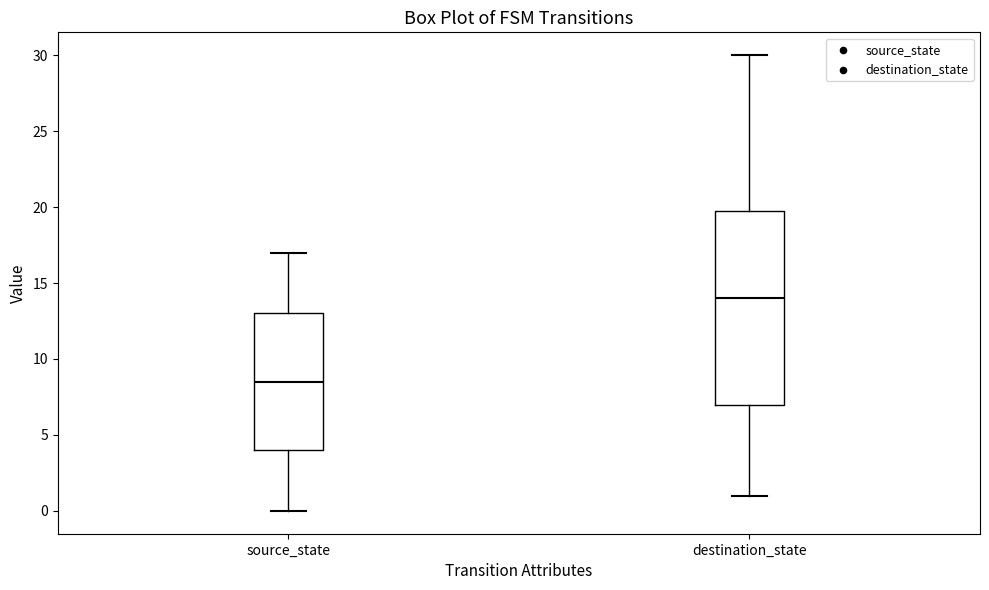

Reading left to right, read every box against the y-axis: the position of its median line, the range the box covers, and the ends of its whiskers. The values are not printed on the chart, so give them approximately, as read against the axis.

source_state: median 8.5, box 4.0 to 13.0, whiskers 0.0 to 17.0
destination_state: median 14.0, box 7.0 to 20.0, whiskers 1.0 to 30.0